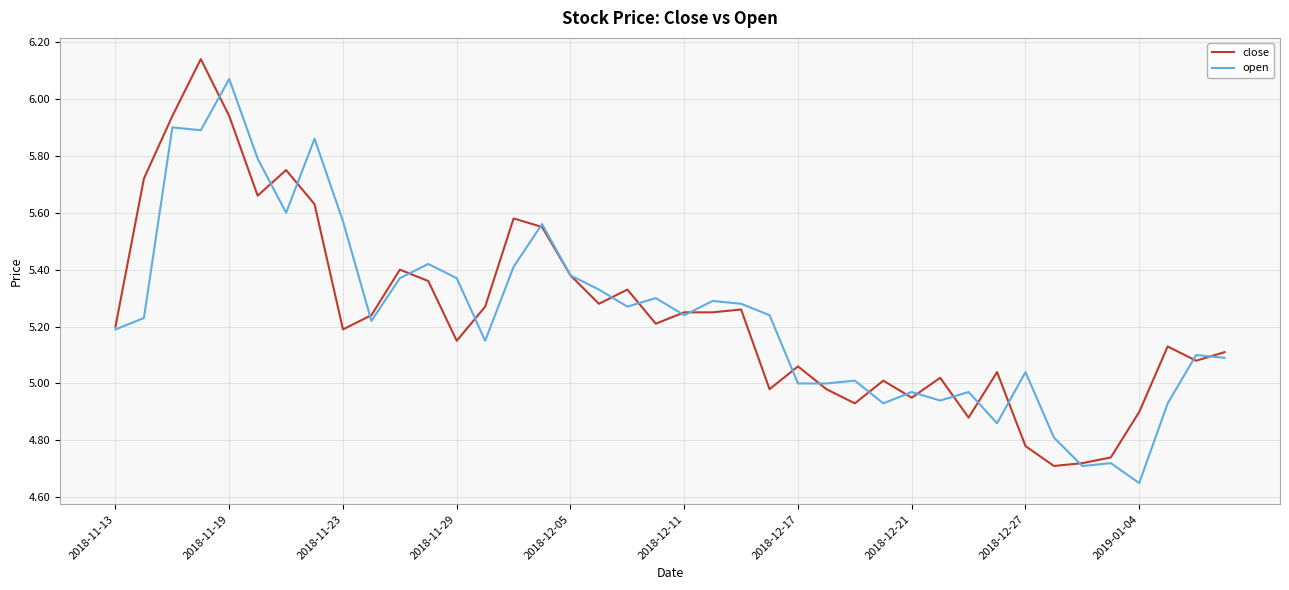

Rank the series by their maximum value, from lowest to highest.

open, close